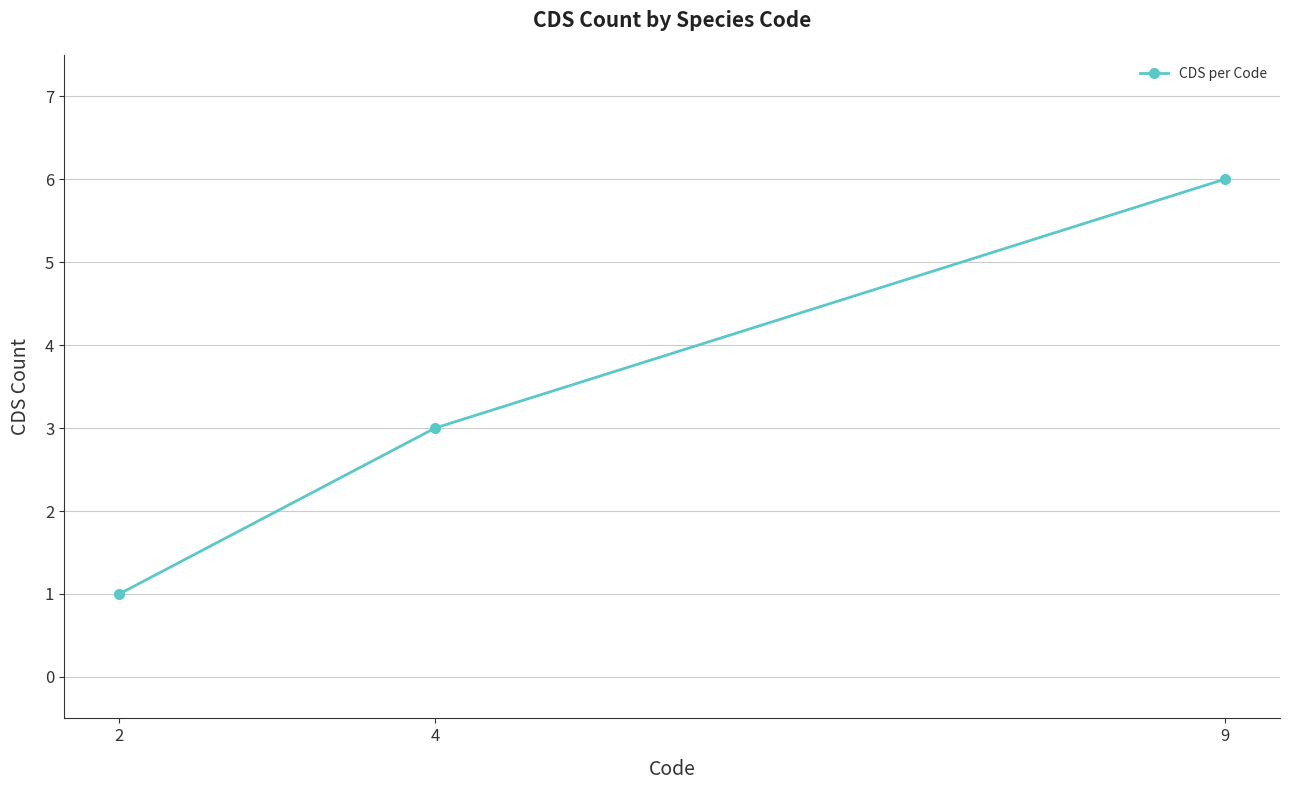

What is the minimum value shown in the chart?

1